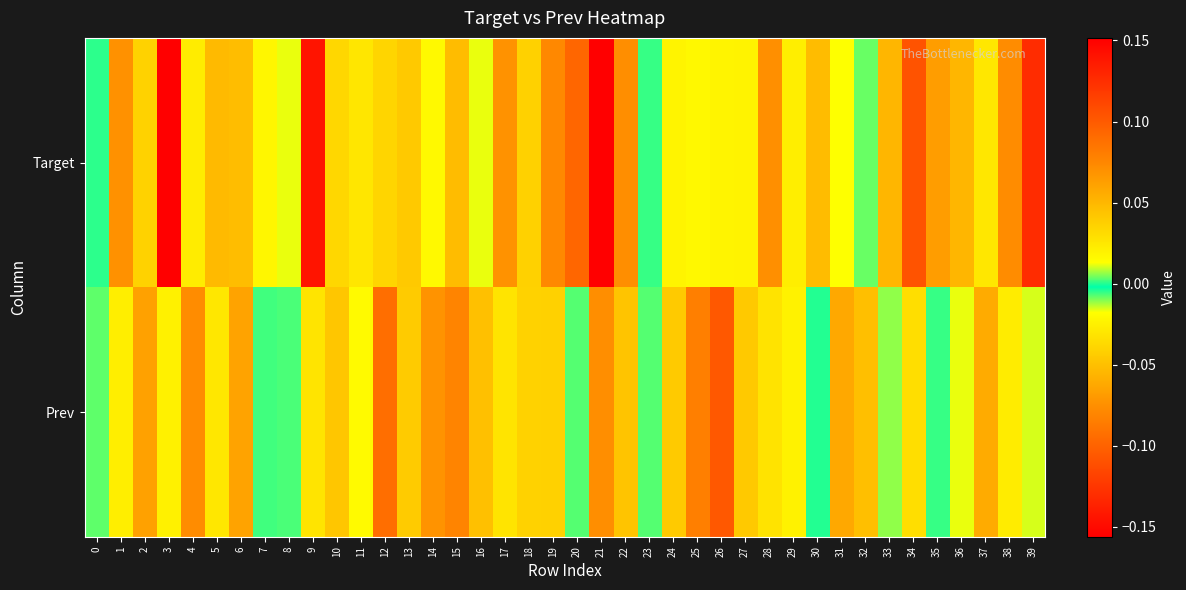

At how many categories does at least one series exceed 0?

32